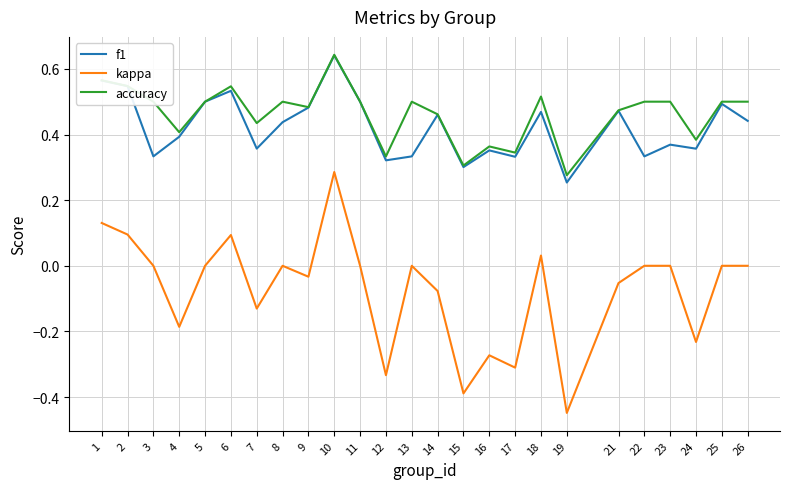

Which series has the largest total across all categories?

accuracy